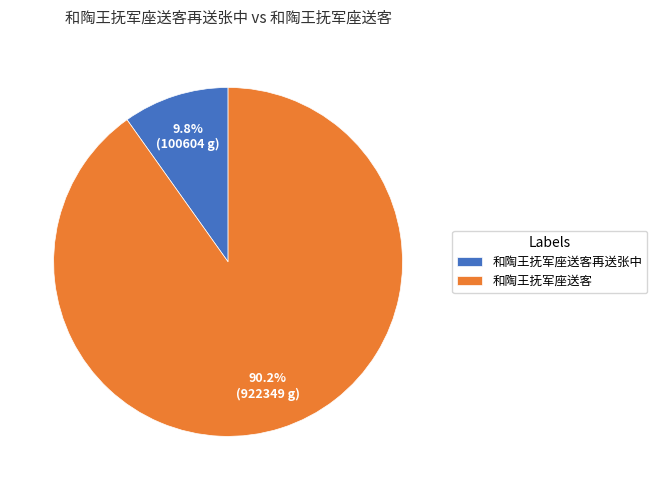

To the nearest percent, what is the combined percentage of 和陶王抚军座送客 and 和陶王抚军座送客再送张中?

100%